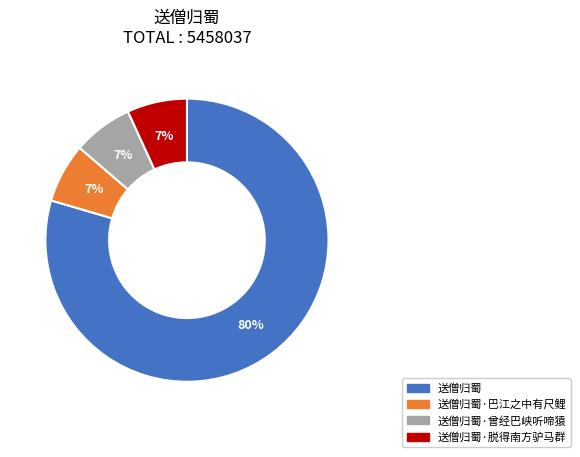

Is there a majority slice in this chart?

Yes